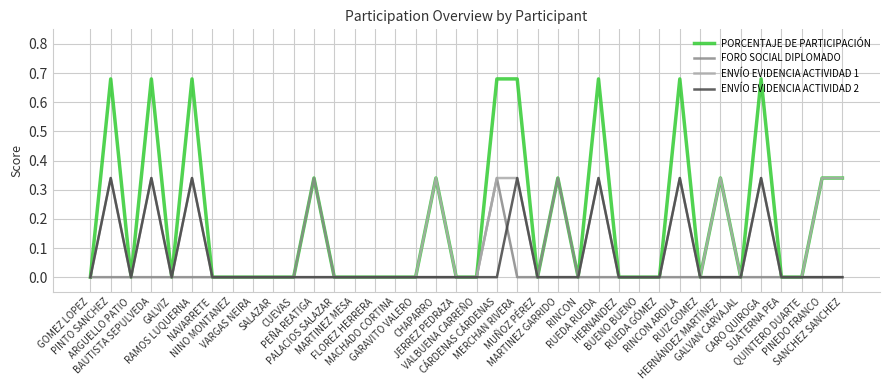

What is the average value of the PORCENTAJE DE PARTICIPACIÓN series?

0.2